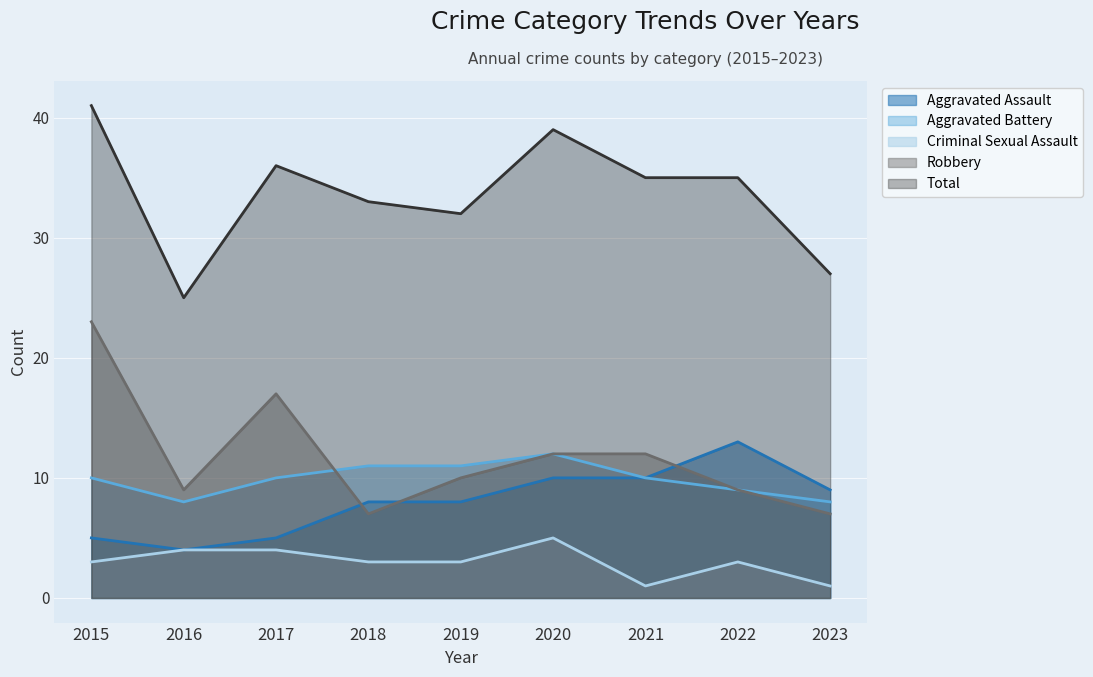

How many lines are shown in the chart?

5